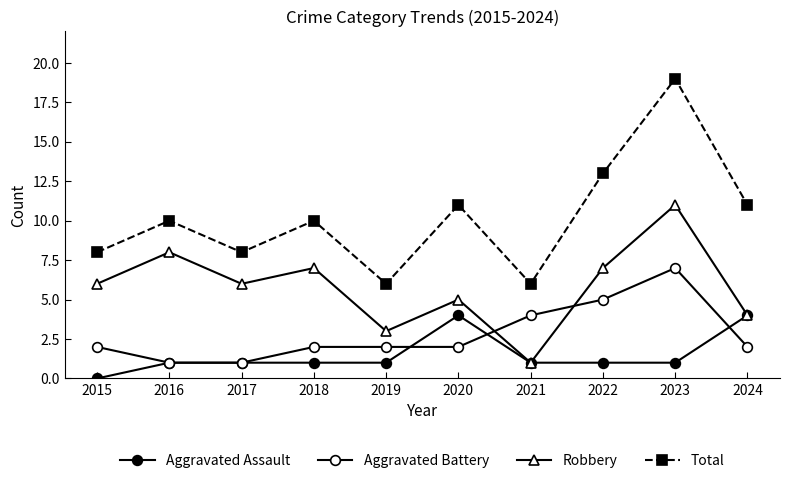

How many lines are shown in the chart?

4